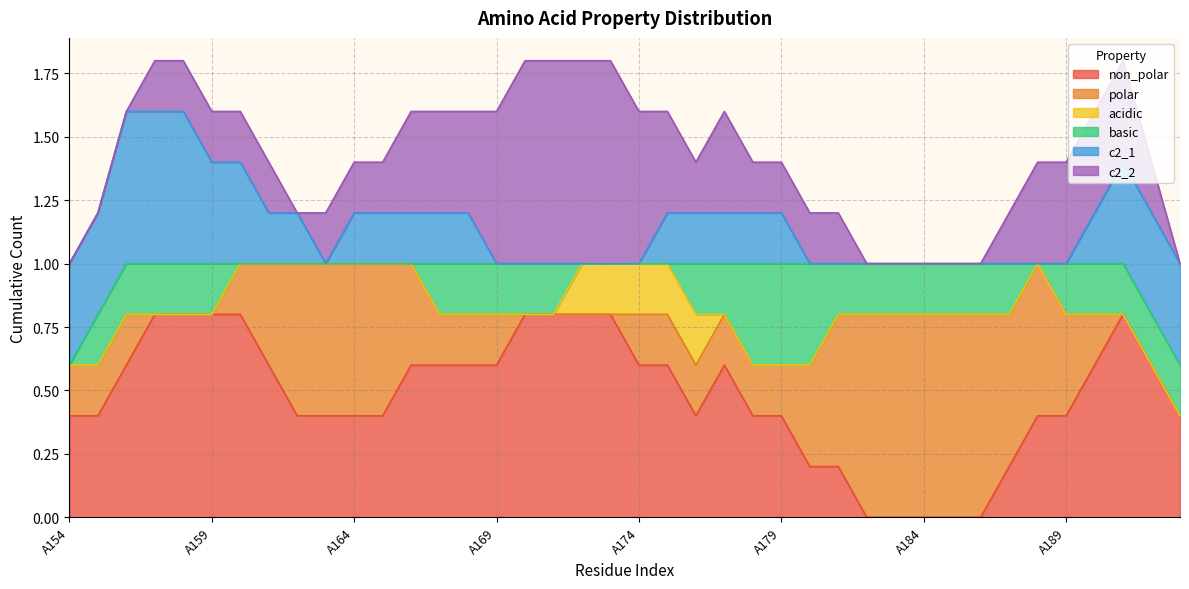

How many distinct data groups are displayed?

6